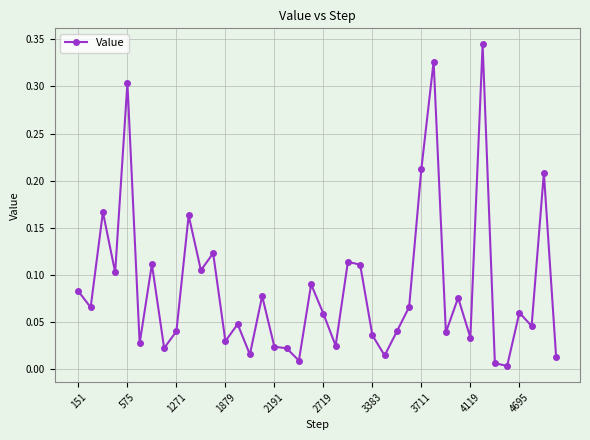

True or false: the data has more than 1 interior local peaks.

True